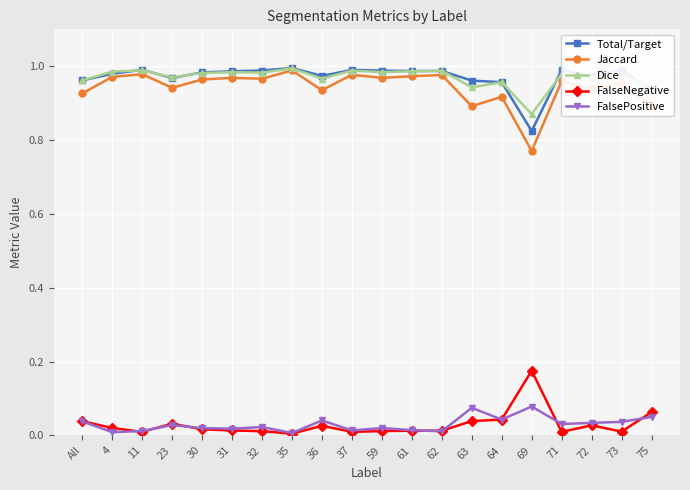

What are all the series names shown in the legend?

Total/Target, Jaccard, Dice, FalseNegative, FalsePositive